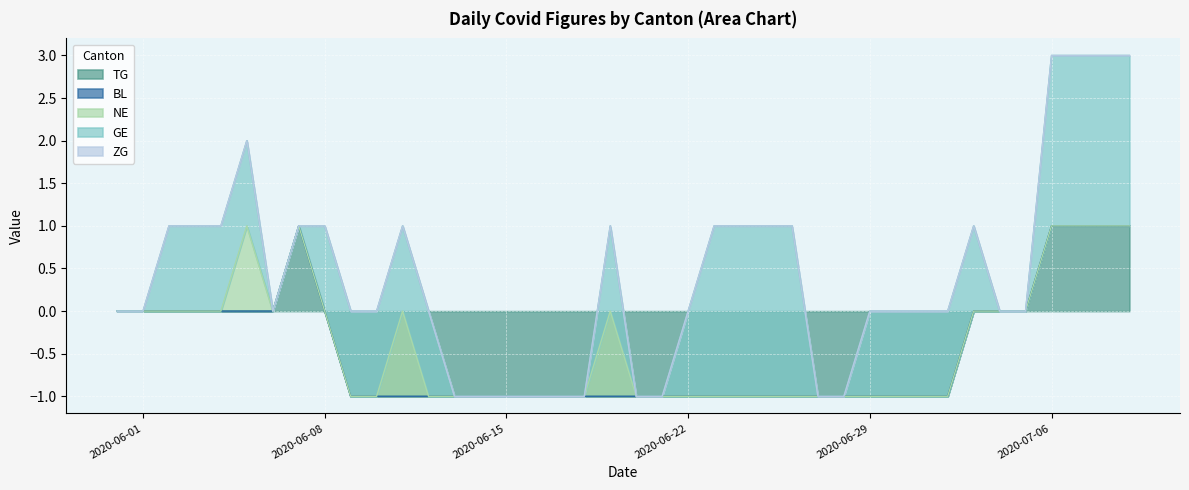

Rank the series at 2020-06-03 from highest to lowest value.

GE, TG, BL, NE, ZG